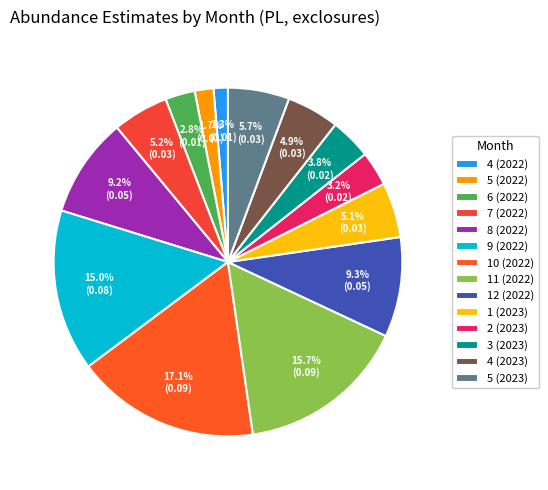

To the nearest percent, what is the difference between the 4 (2022) and 6 (2022) slice percentages?

1%